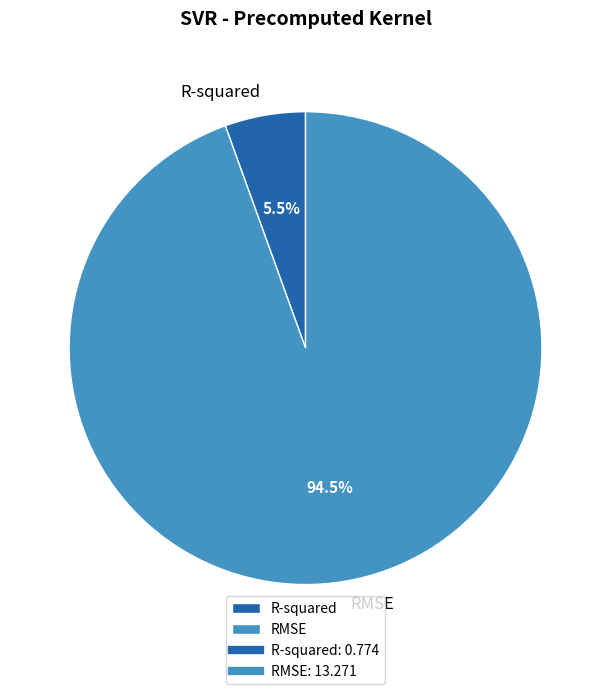

To the nearest percent, what is the combined percentage of R-squared and RMSE?

100%